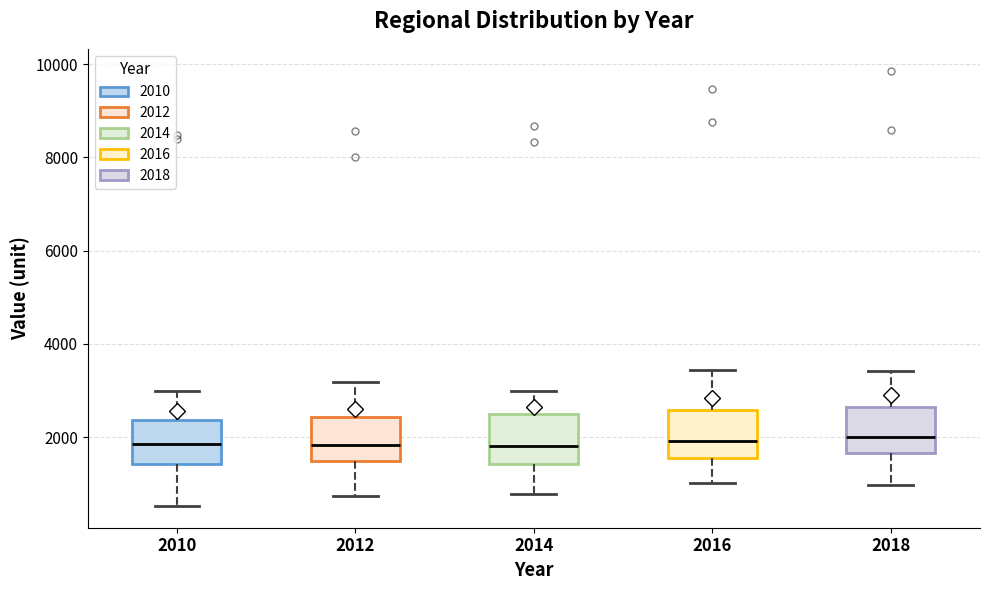

Reading left to right, read every box against the y-axis: the position of its median line, the range the box covers, and the ends of its whiskers. The values are not printed on the chart, so give them approximately, as read against the axis.

2010: median 1800, box 1400 to 2400, whiskers 600 to 3000
2012: median 1800, box 1400 to 2400, whiskers 800 to 3200
2014: median 1800, box 1400 to 2400, whiskers 800 to 3000
2016: median 2000, box 1600 to 2600, whiskers 1000 to 3400
2018: median 2000, box 1600 to 2600, whiskers 1000 to 3400